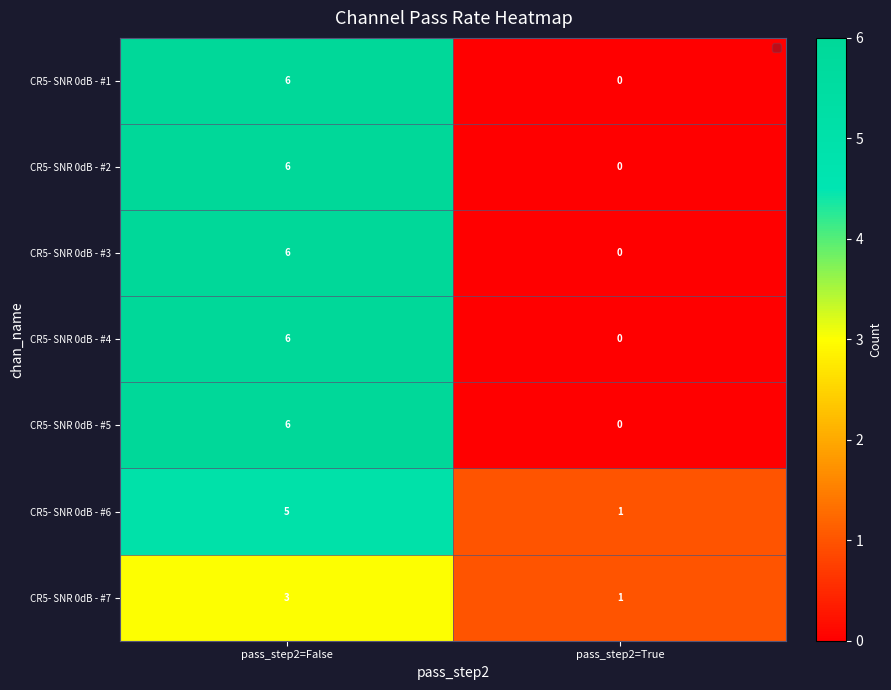

Rank the categories by CR5- SNR 0dB - #1 value from lowest to highest.

pass_step2=True, pass_step2=False